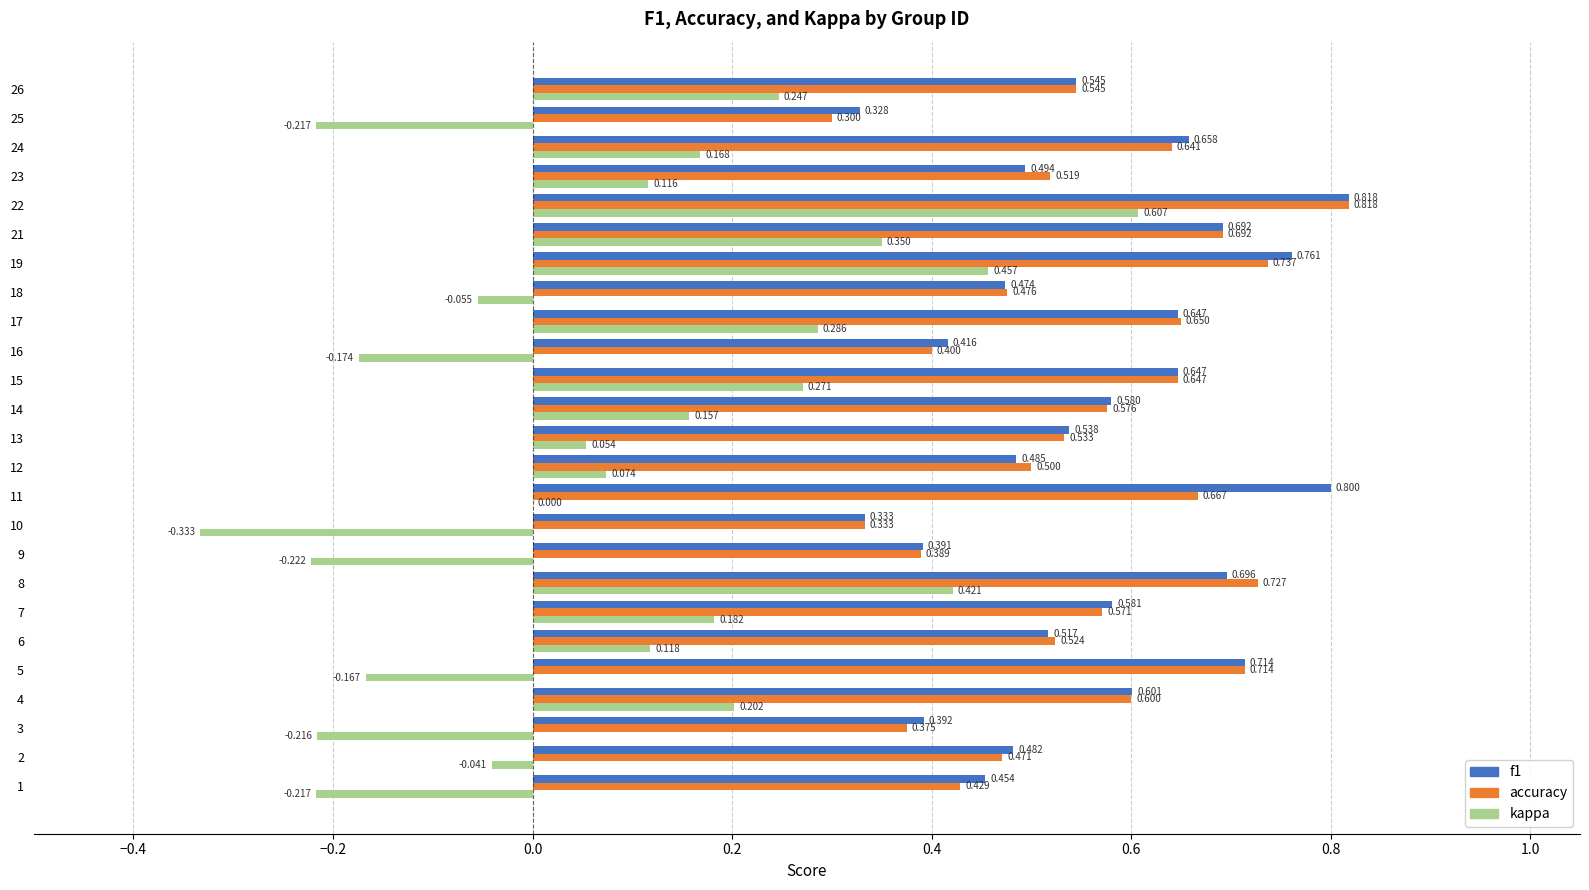

What is the value of the kappa bar at the 10th from the left?

-0.3